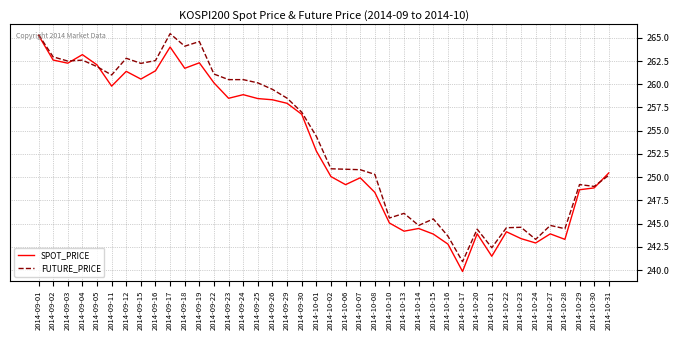

What are all the series names shown in the legend?

SPOT_PRICE, FUTURE_PRICE